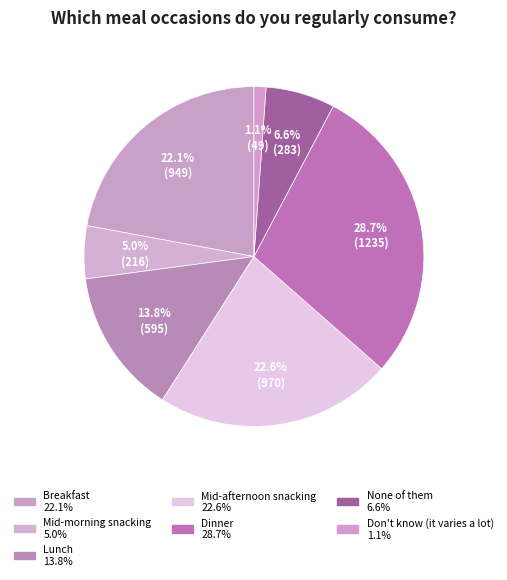

How many slices are in this pie chart?

7